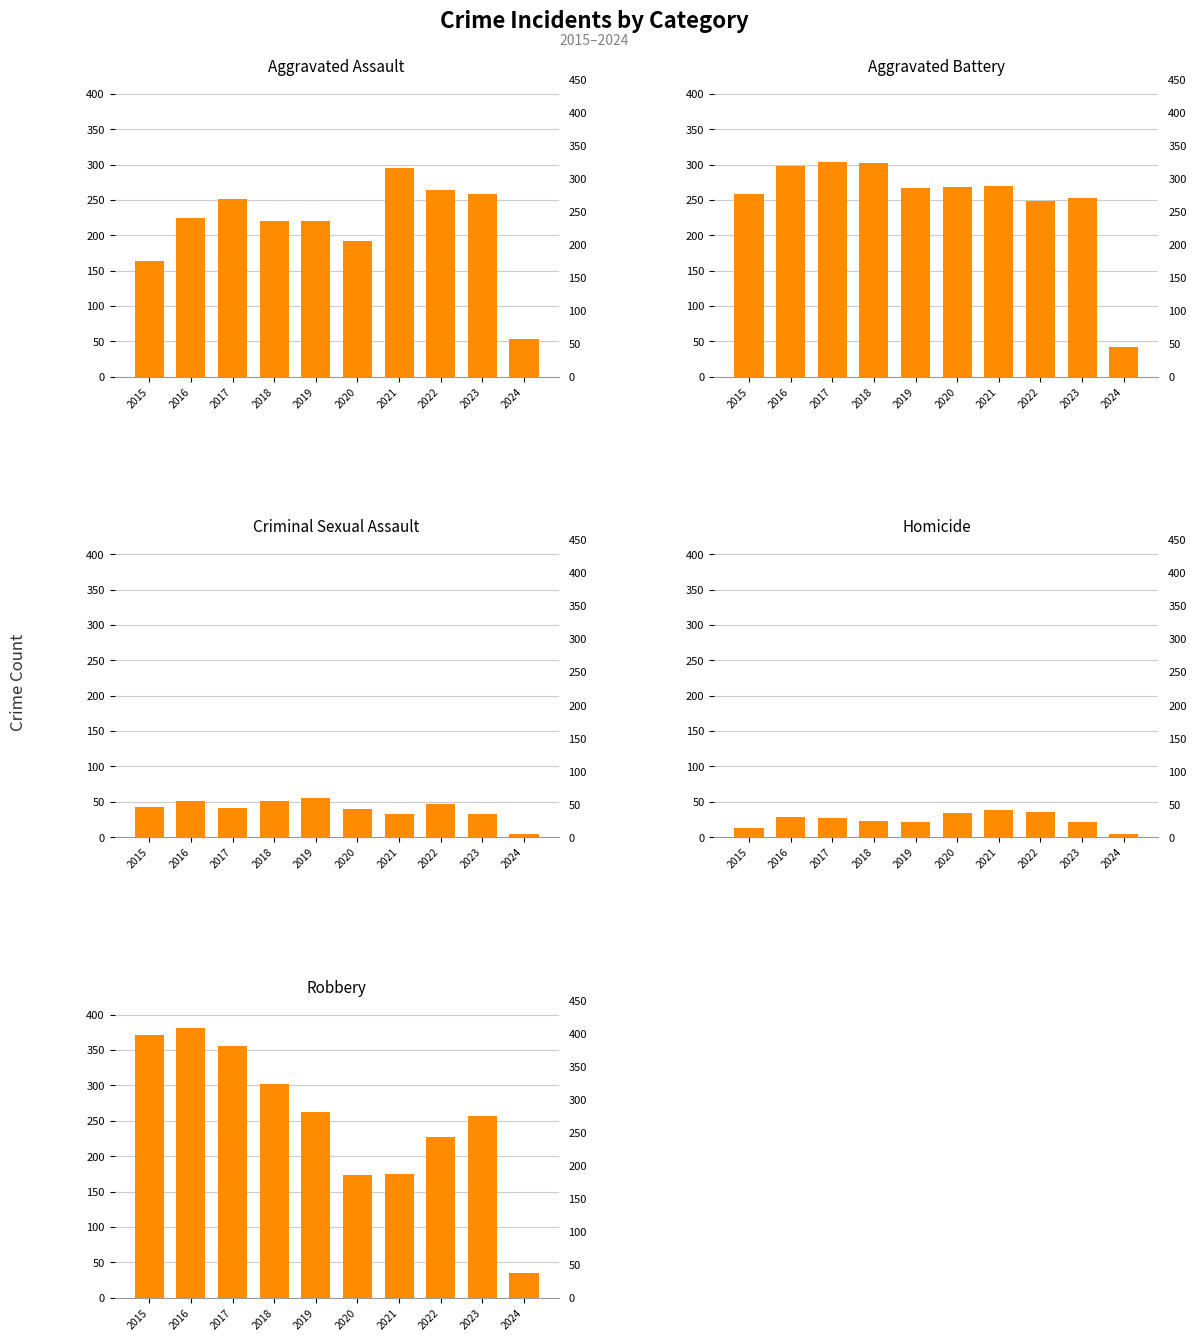

Which category has the highest value in the Robbery series?

2016